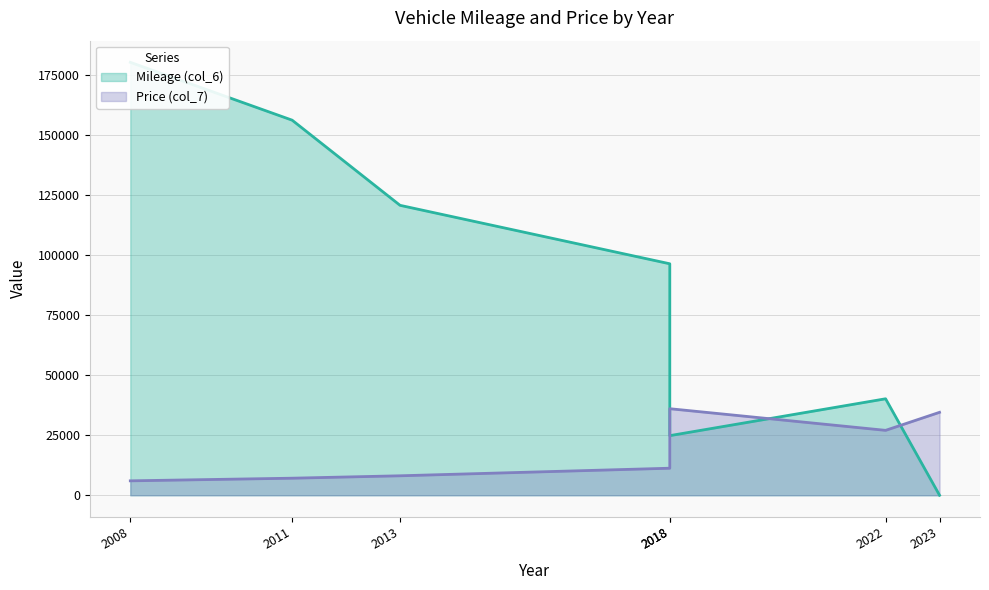

The Mileage (col_6) series shows 34513 at 2018. True or false?

False